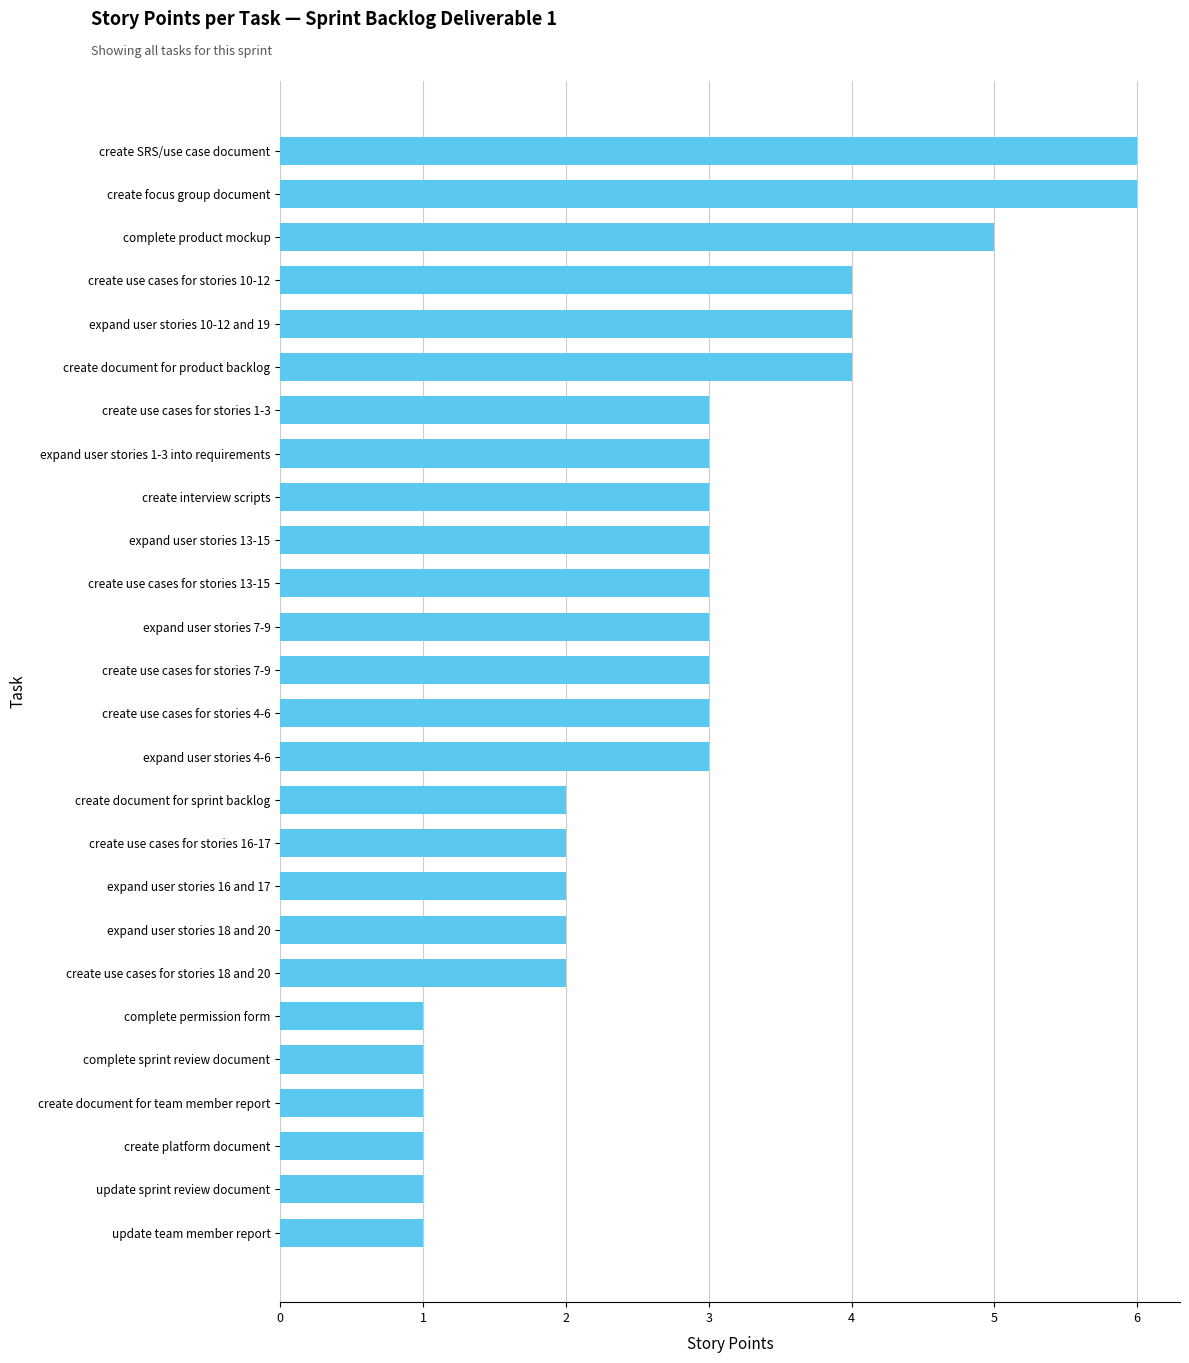

Reading top to bottom, what are all the values shown in this chart?

create SRS/use case document=6	create focus group document=6	complete product mockup=5	create use cases for stories 10-12=4	expand user stories 10-12 and 19=4	create document for product backlog=4	create use cases for stories 1-3=3	expand user stories 1-3 into requirements=3	create interview scripts=3	expand user stories 13-15=3	create use cases for stories 13-15=3	expand user stories 7-9=3	create use cases for stories 7-9=3	create use cases for stories 4-6=3	expand user stories 4-6=3	create document for sprint backlog=2	create use cases for stories 16-17=2	expand user stories 16 and 17=2	expand user stories 18 and 20=2	create use cases for stories 18 and 20=2	complete permission form=1	complete sprint review document=1	create document for team member report=1	create platform document=1	update sprint review document=1	update team member report=1